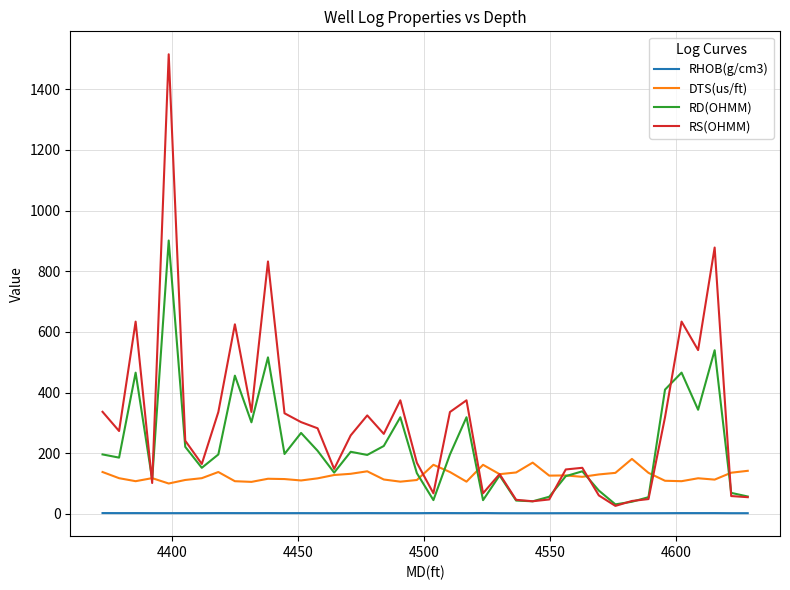

List the series in order of their overall mean, lowest first.

RHOB(g/cm3), DTS(us/ft), RD(OHMM), RS(OHMM)